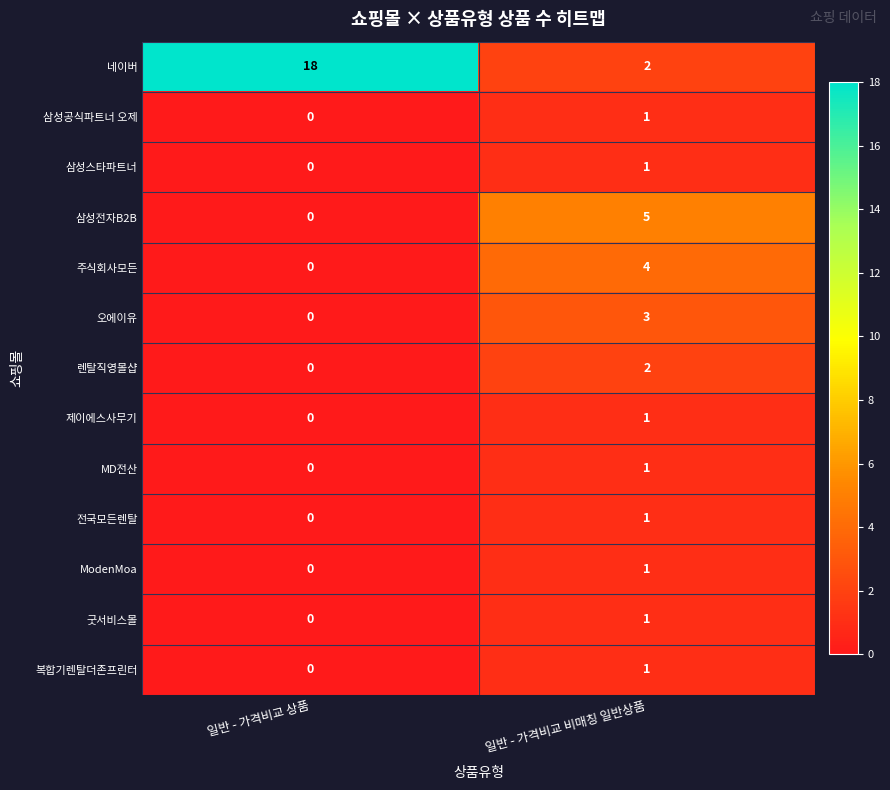

Is it true that 복합기렌탈더존프린터 equals -1 at 일반 - 가격비교 상품?

False